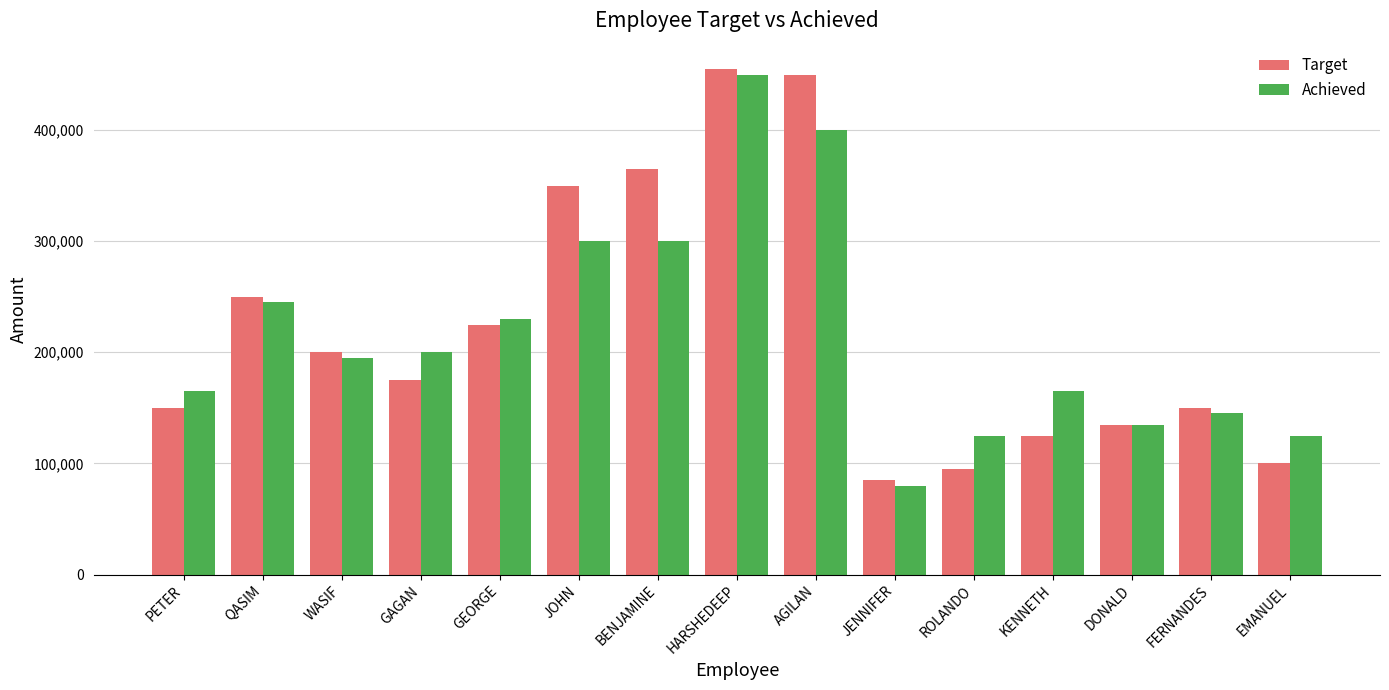

Count the number of data series in this chart.

2